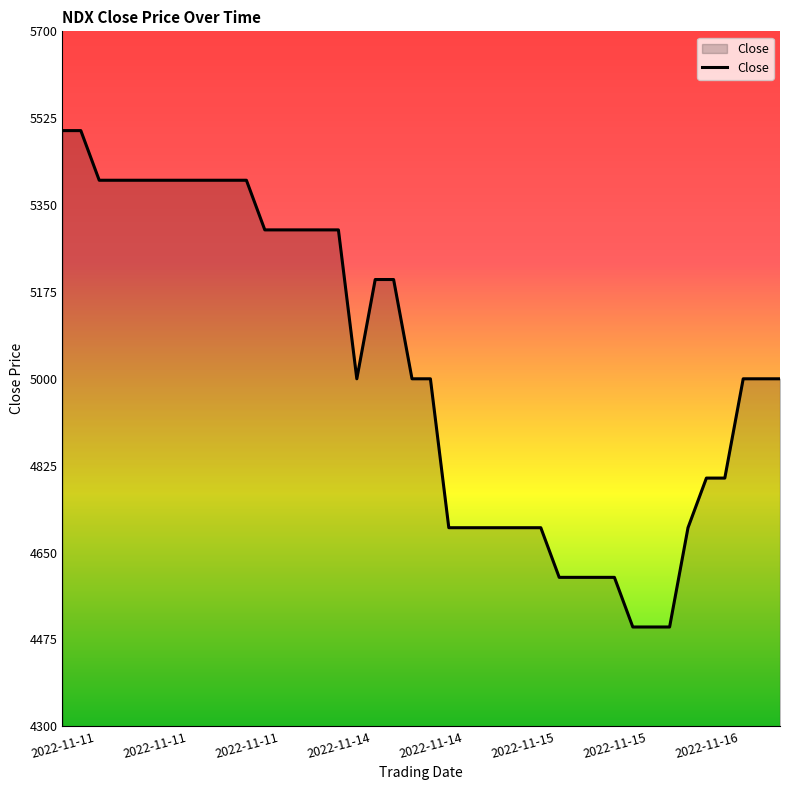

What is the minimum value shown in the chart?

4500